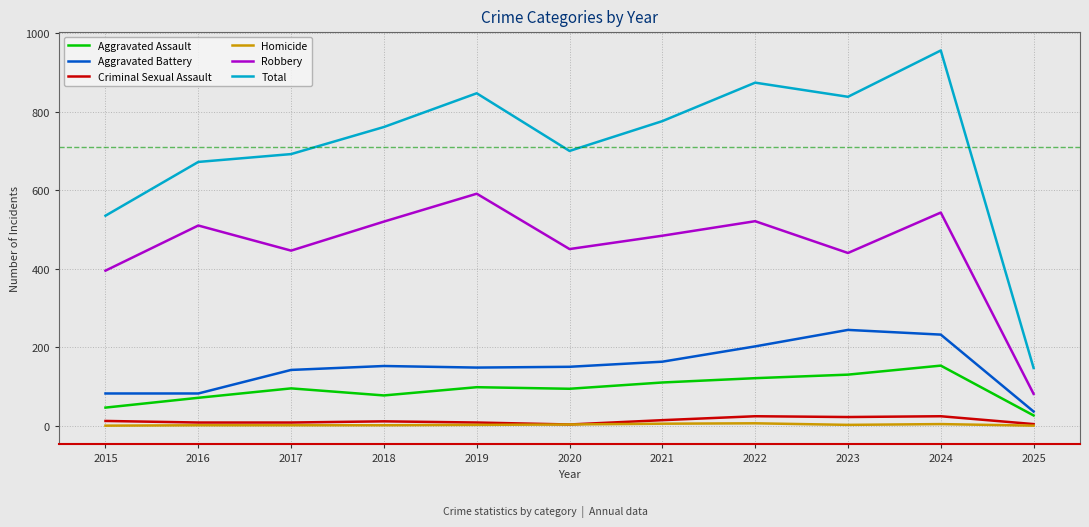

What is the highest value of the Homicide series?

6